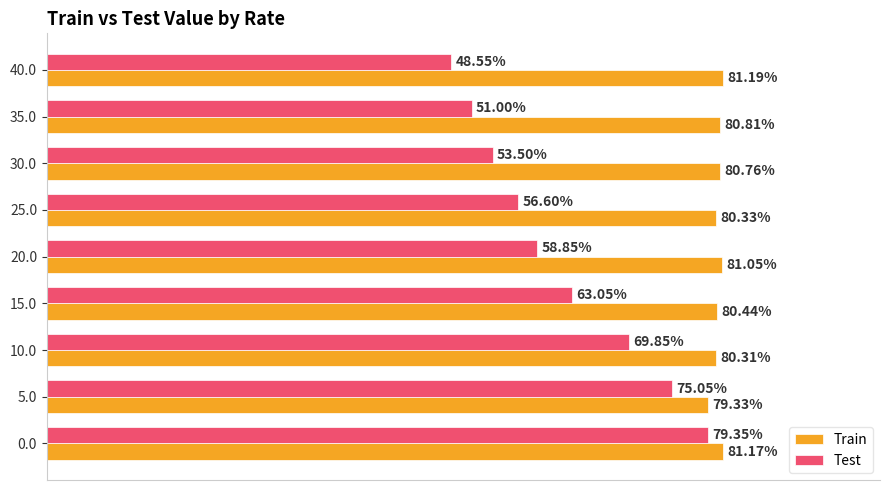

Which series has the largest total across all categories?

Train